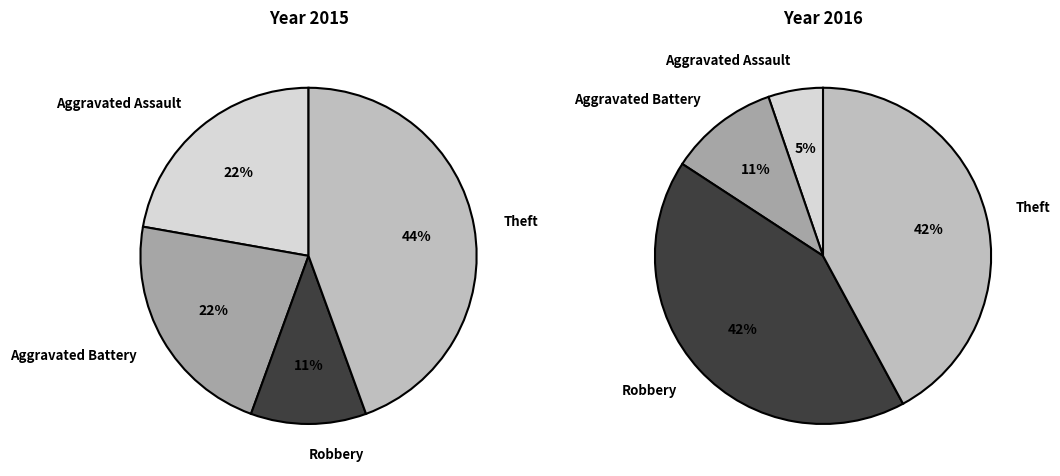

The Theft slice represents 30% of the pie. True or false?

False